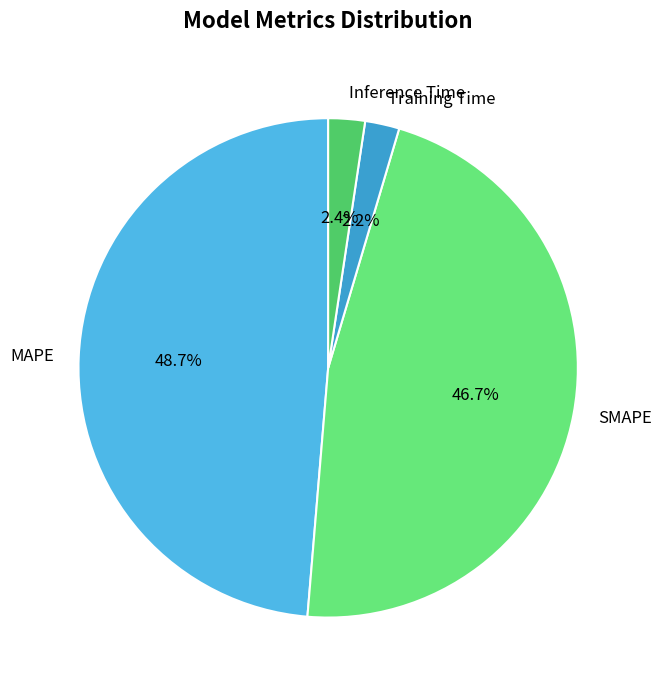

Is the sum of MAPE and SMAPE greater than half?

Yes